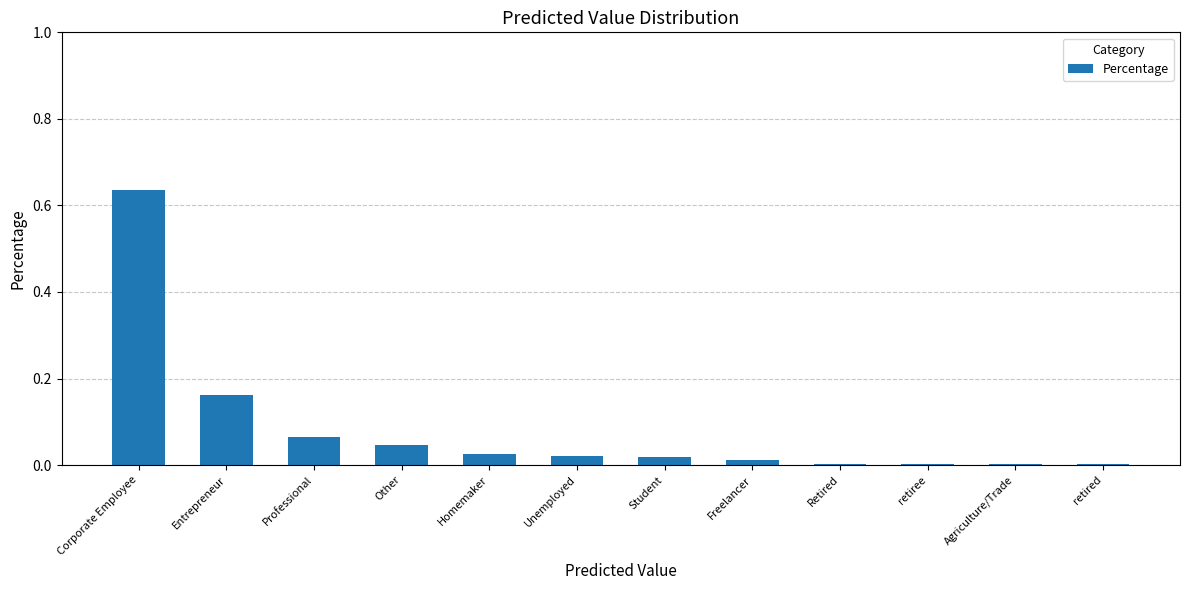

Does the chart contain stacked bars?

No